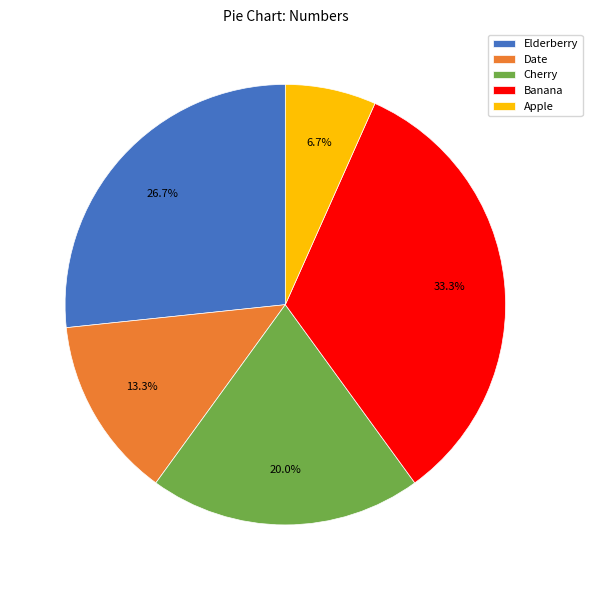

Is it true that Banana is 33% of the pie?

True